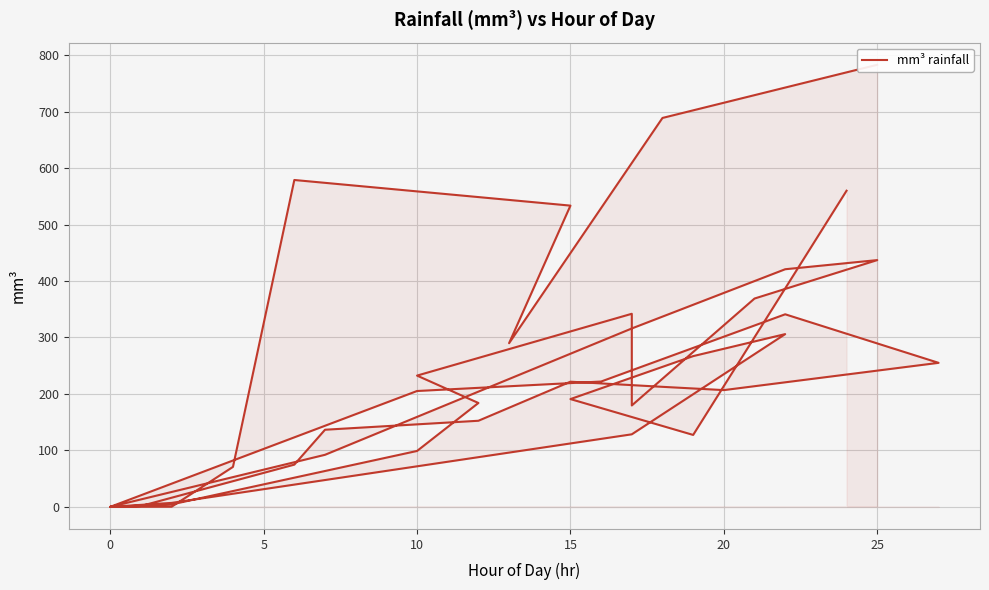

How many lines are shown in the chart?

1